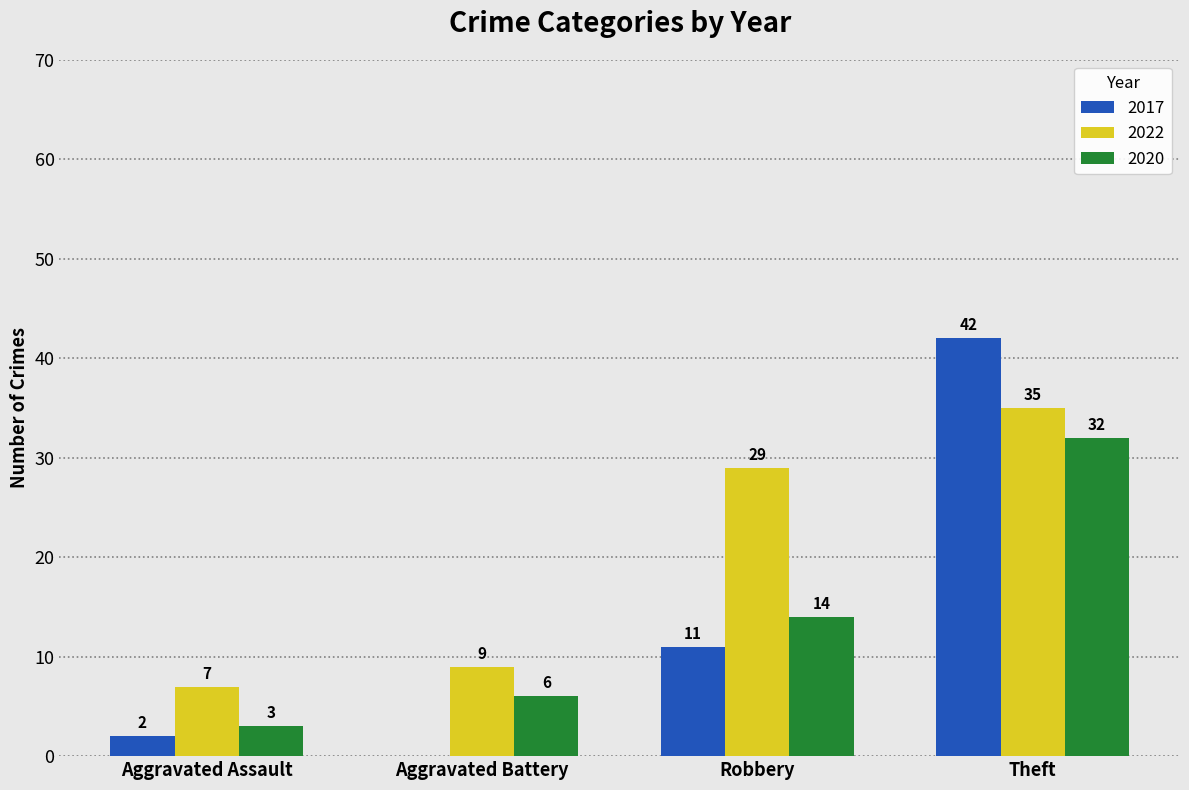

Is the value of 2020 at Aggravated Assault greater than the value of 2017 at Theft?

No